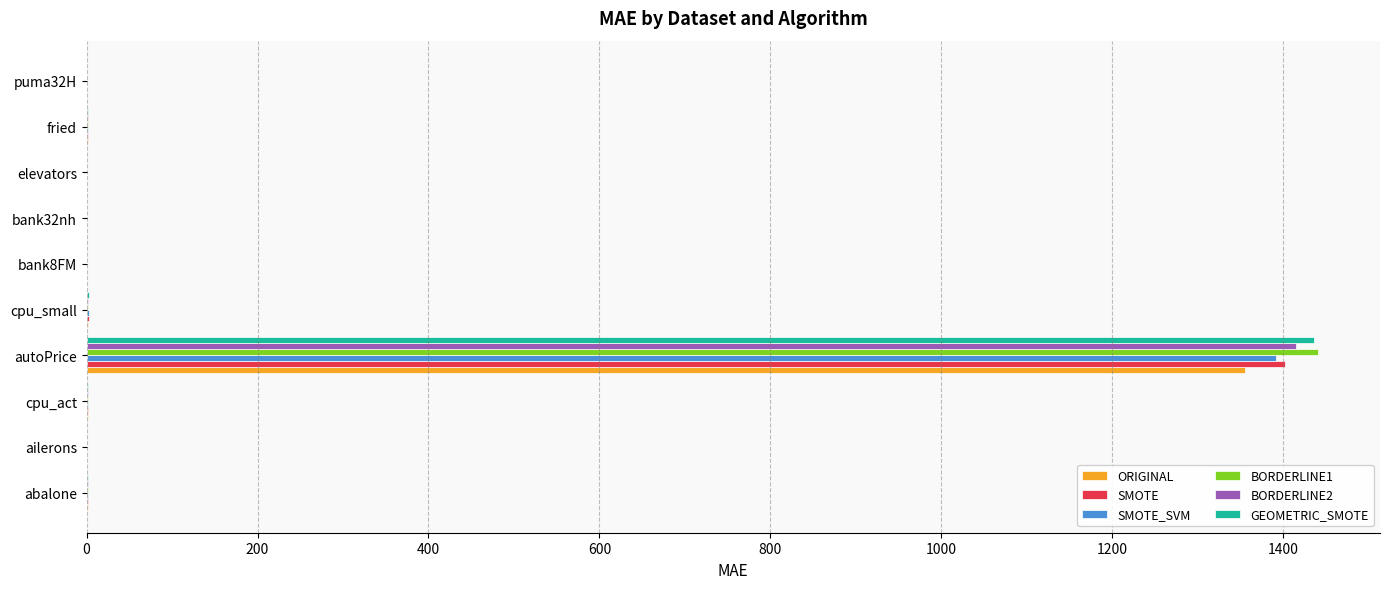

At which category is the sum across all series the highest?

autoPrice